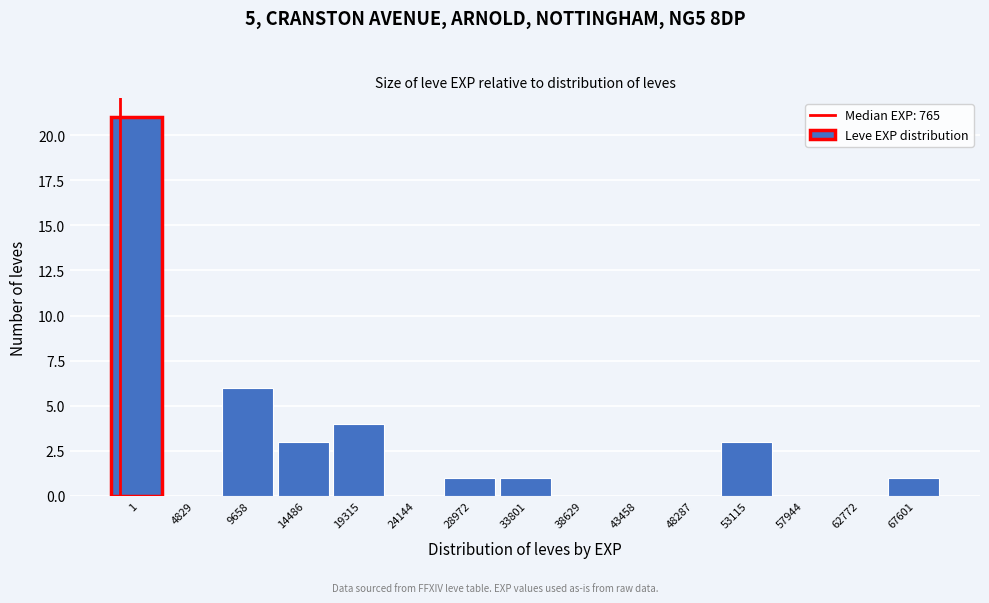

Reading left to right, what are all the values shown in this chart?

1=21	4829=0	9658=6	14486=3	19315=4	24144=0	28972=1	33801=1	38629=0	43458=0	48287=0	53115=3	57944=0	62772=0	67601=1